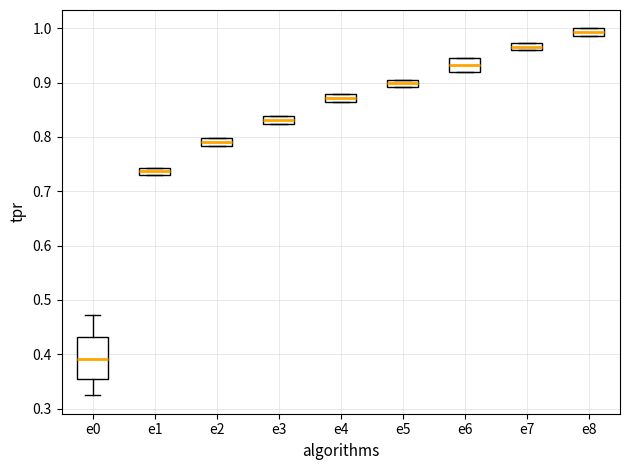

Which box has the lowest median line?

e0